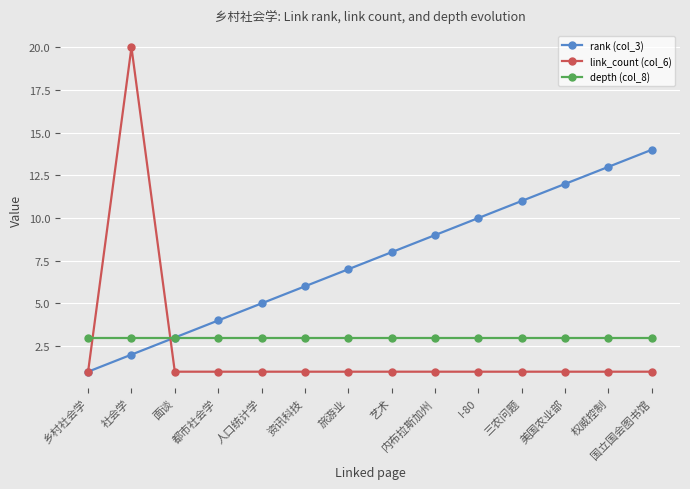

Which series has the largest range (max minus min)?

link_count (col_6)